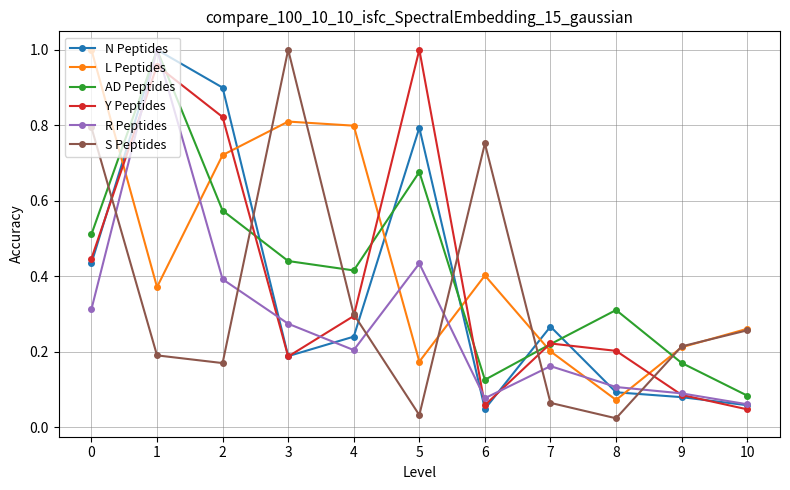

Which series ends up on top after the final intersection of R Peptides and L Peptides?

L Peptides